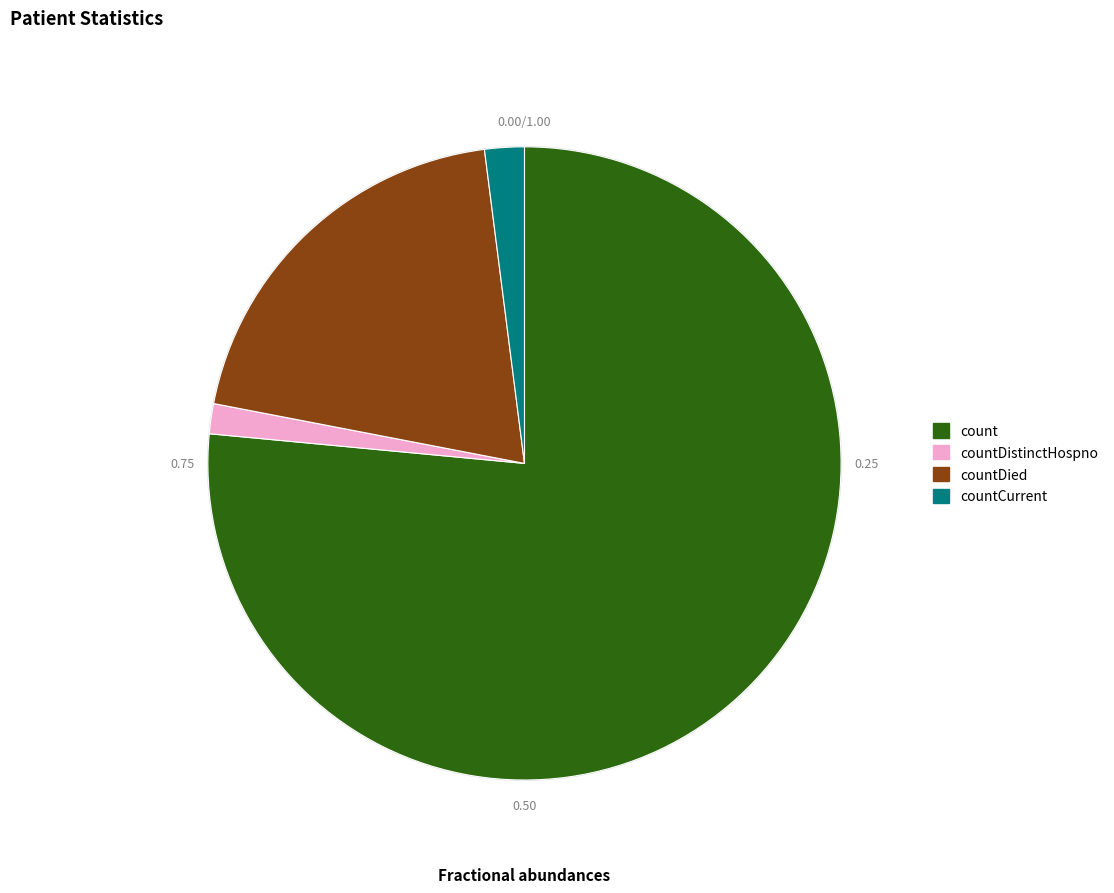

Is there a majority slice in this chart?

Yes